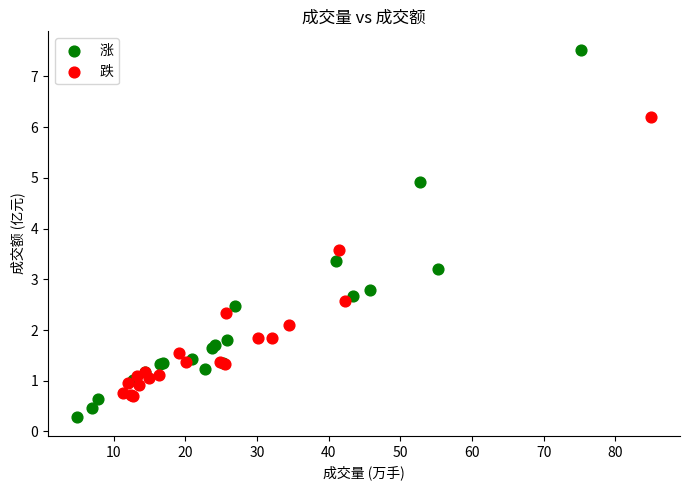

What are all the series names shown in the legend?

涨, 跌